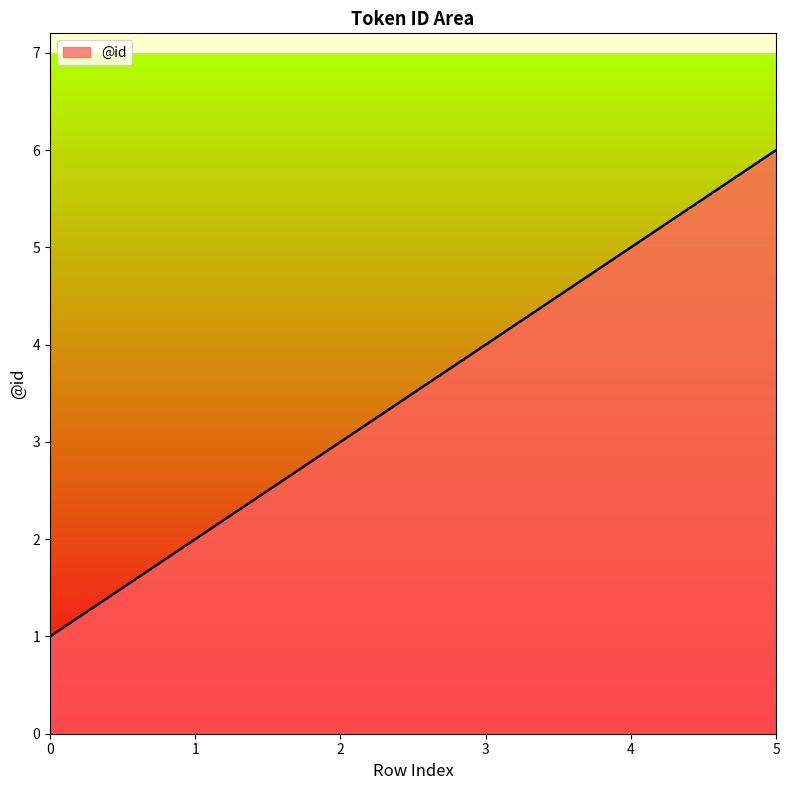

How many lines are shown in the chart?

1